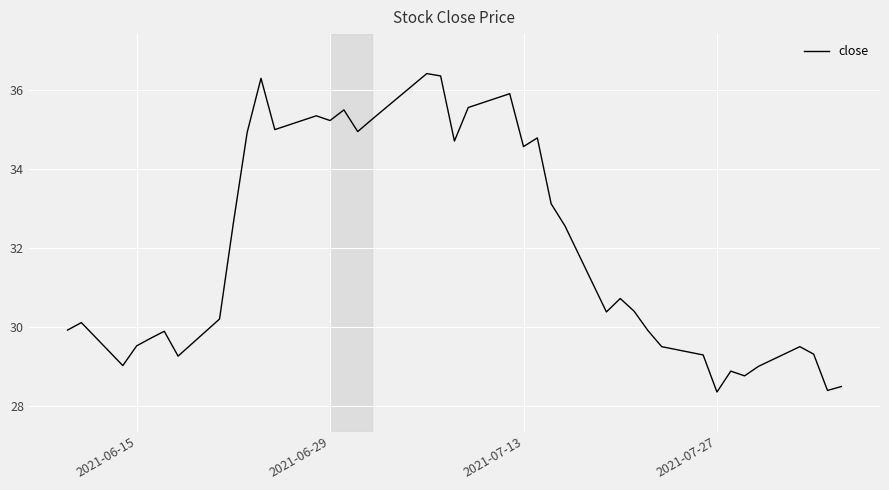

What is the average value?

31.9